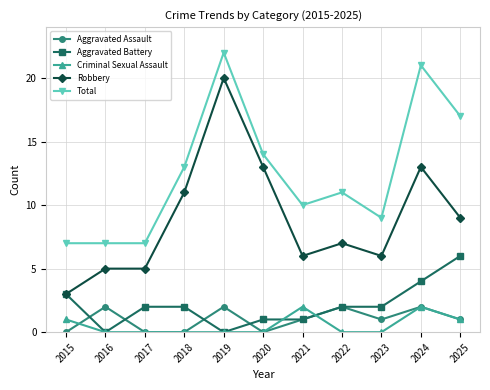

The value of Robbery at 2020 is 7. True or false?

False